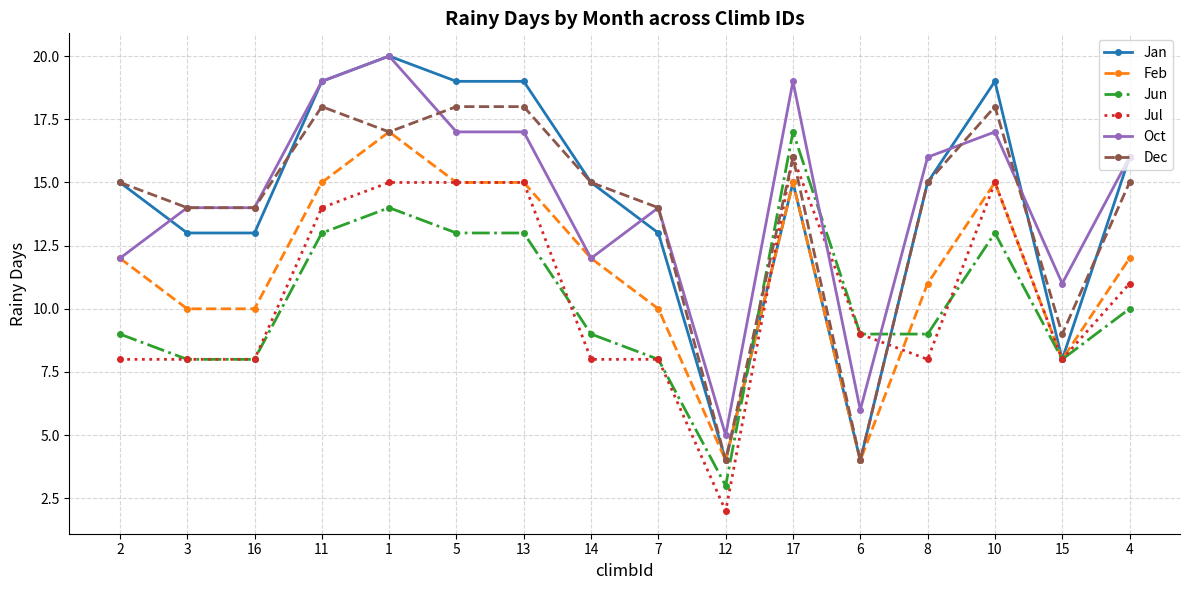

Where is the first local maximum for Dec?

11